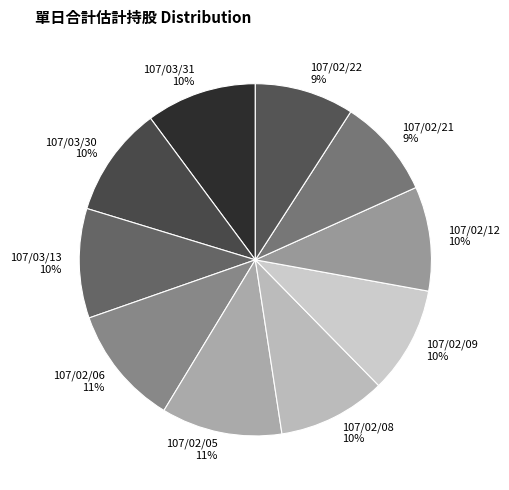

Count the number of slices in the pie.

10